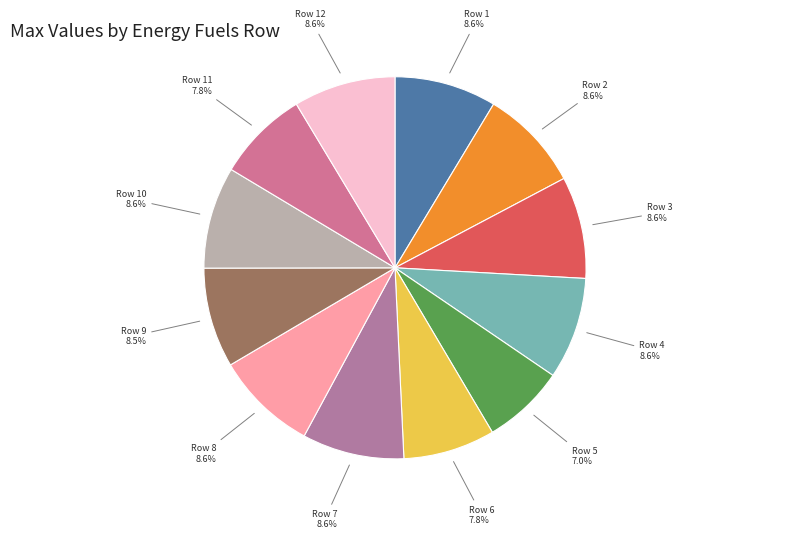

Which slice is the smallest?

Row 5